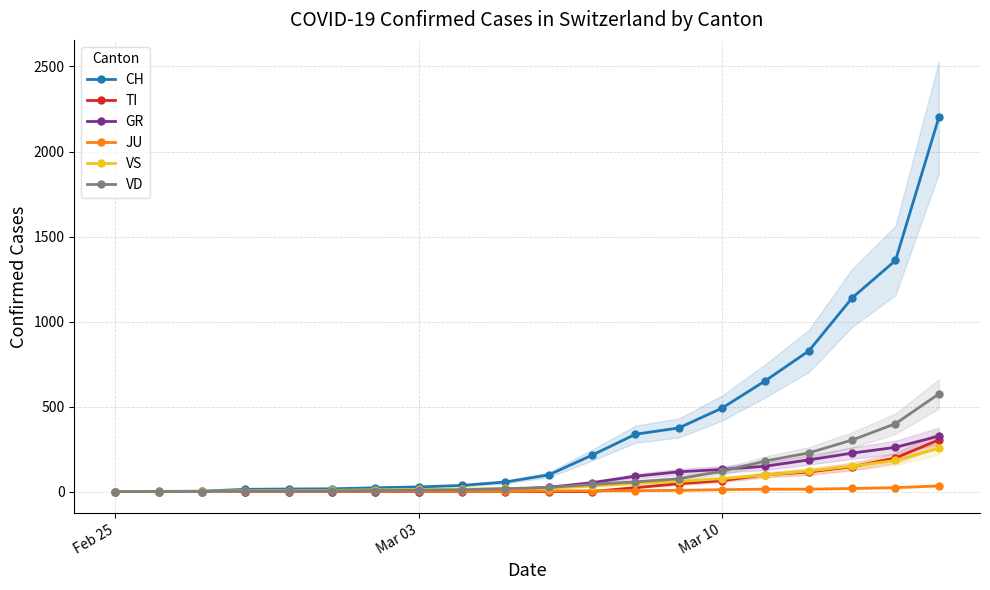

Rank the series by their maximum value, from highest to lowest.

CH, VD, GR, TI, VS, JU